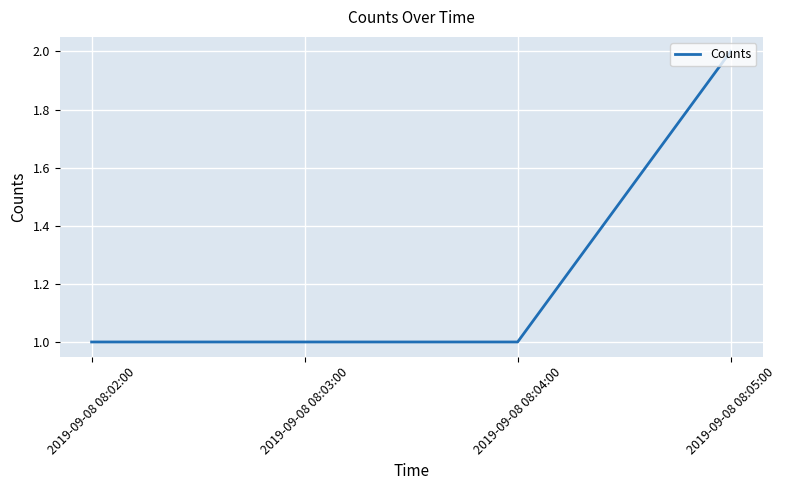

Between 2019-09-08 08:05:00 and 2019-09-08 08:02:00, which is larger?

2019-09-08 08:05:00